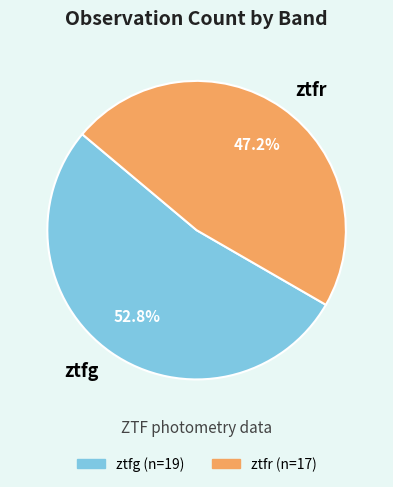

True or false: ztfr accounts for 47% of the total.

True